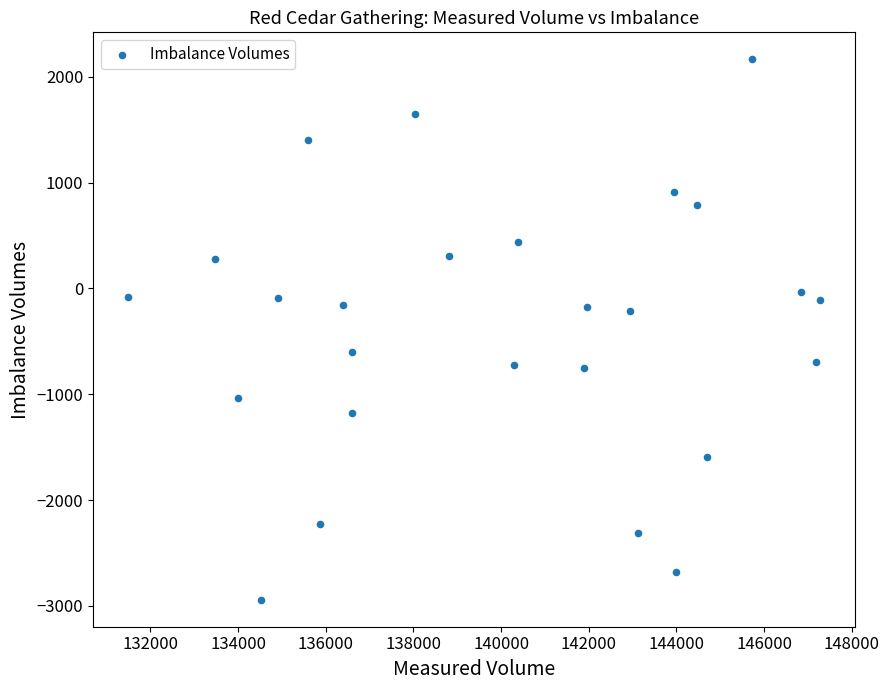

What is the range of Y values (max minus min)?

5106